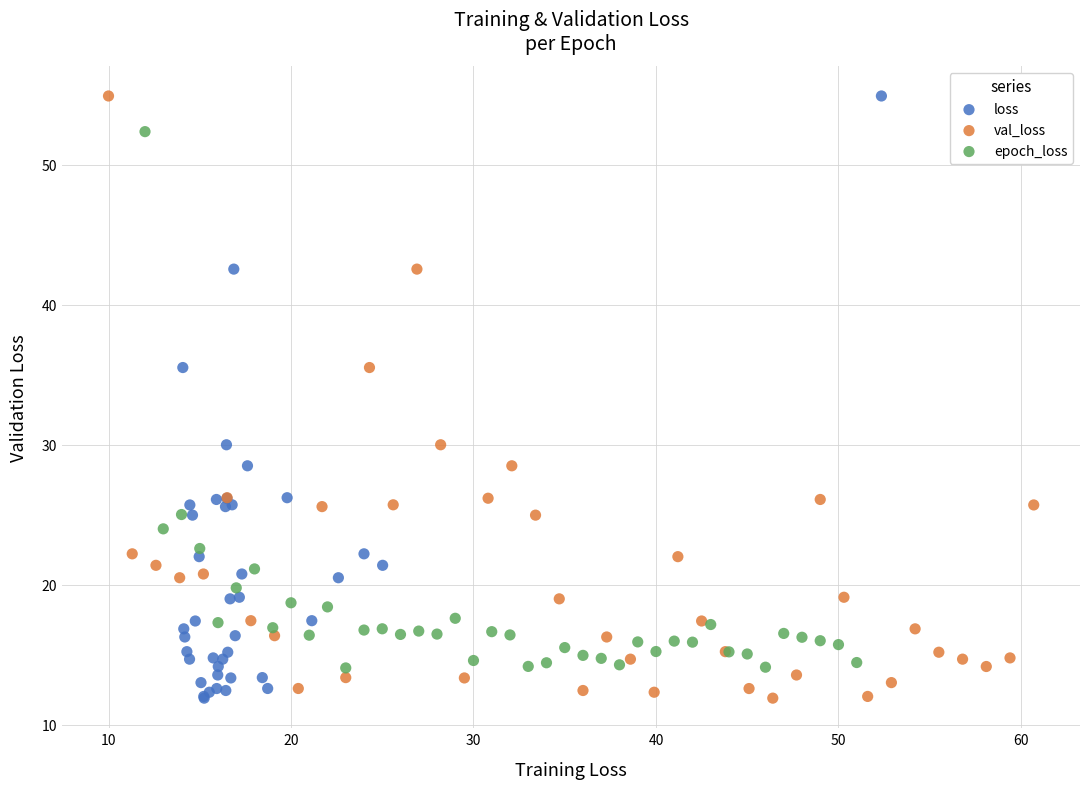

What are all the series names shown in the legend?

loss, val_loss, epoch_loss